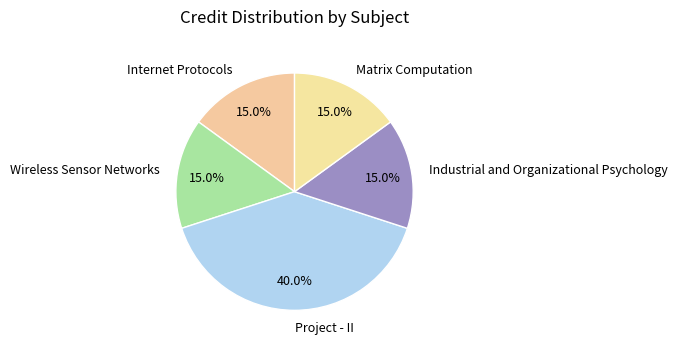

To the nearest percent, what is the difference between the largest and smallest slice percentages?

25%